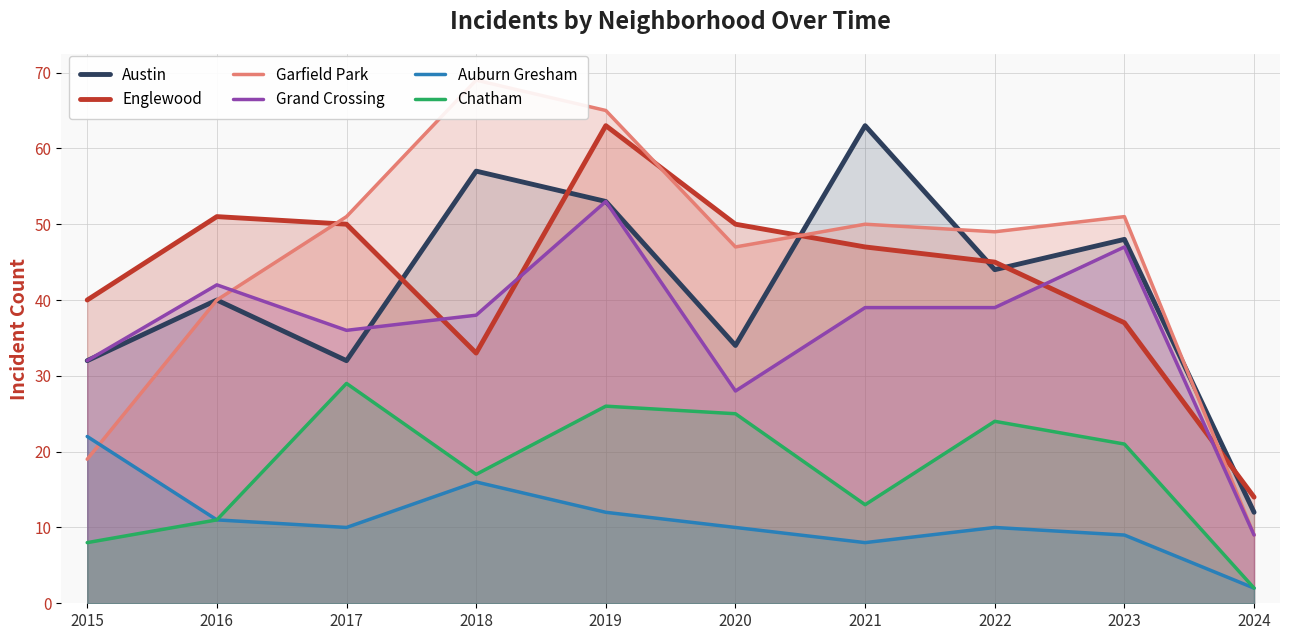

Where is the first local maximum for Auburn Gresham?

2018